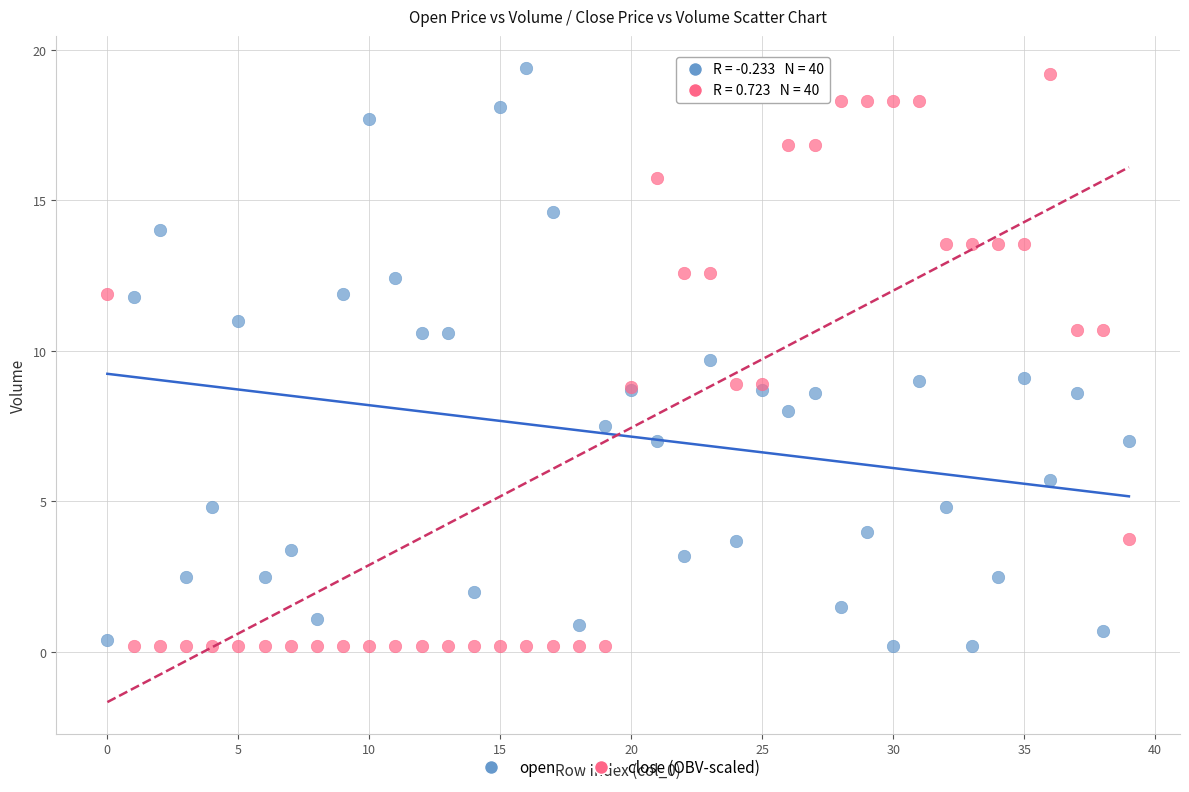

Which series reaches the maximum Y coordinate?

open